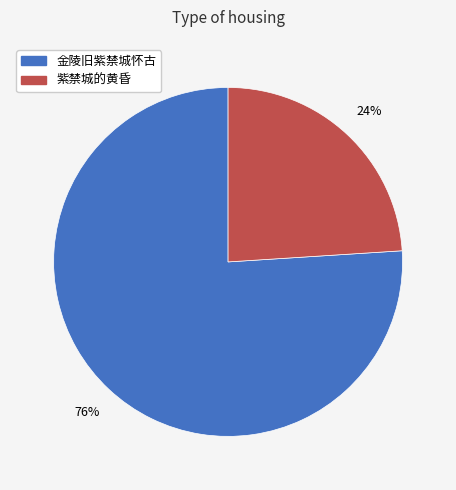

Approximately how many times larger is the value at 紫禁城的黄昏 compared to 金陵旧紫禁城怀古?

0.3